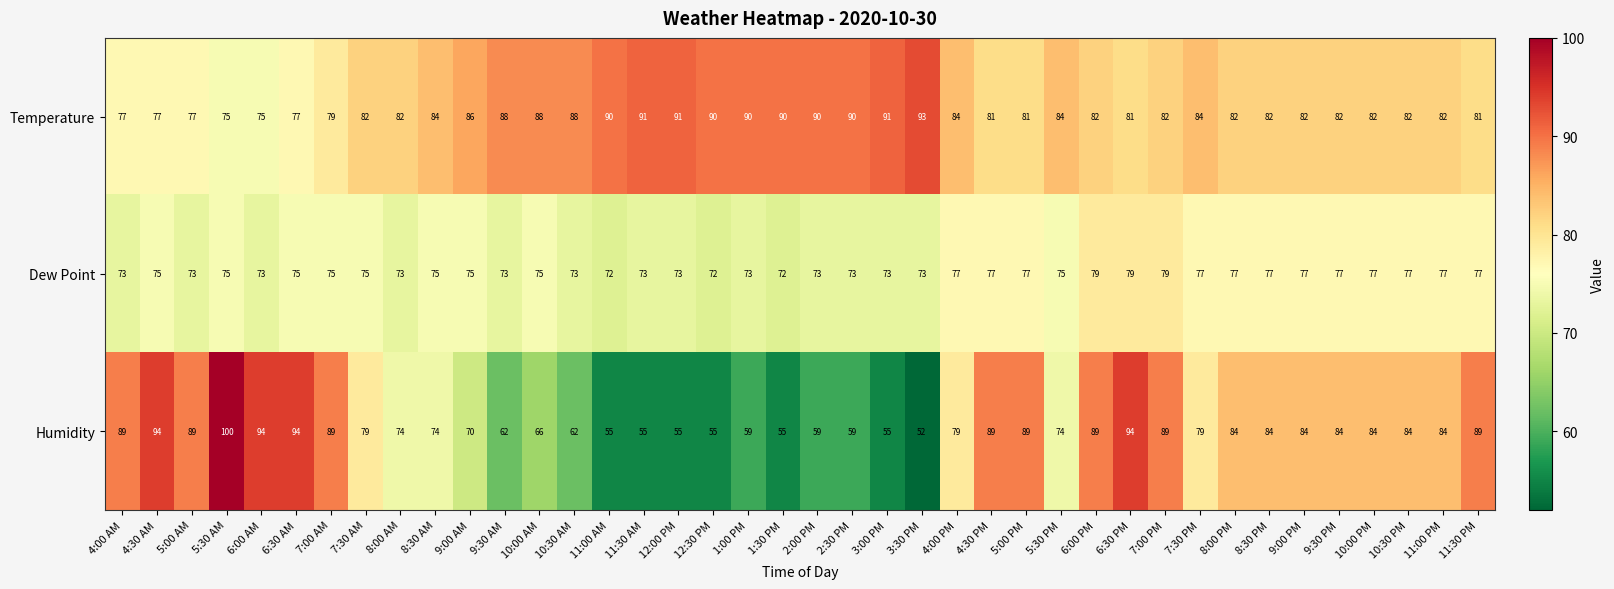

How many categories are shown in the chart?

40